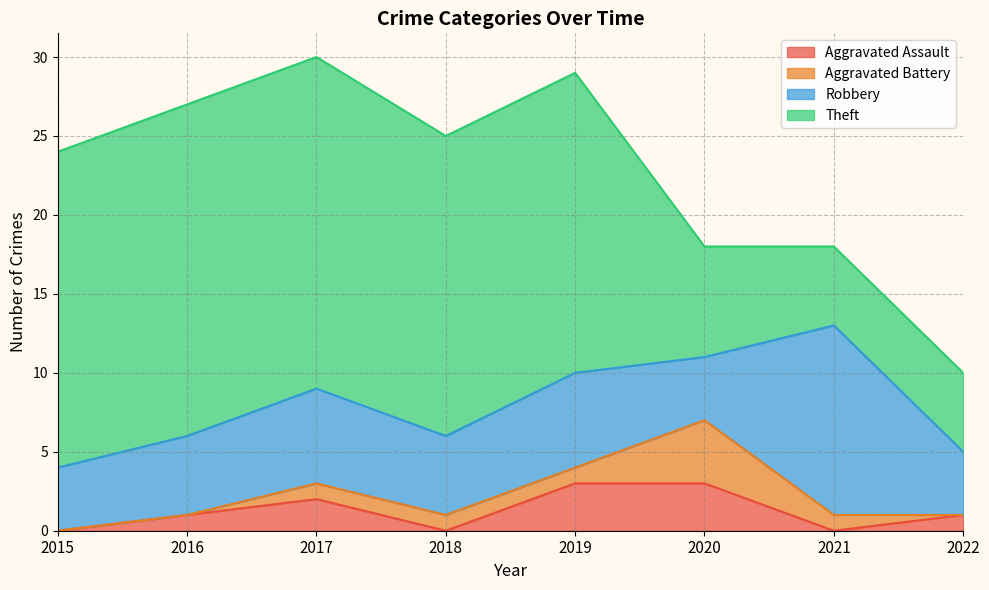

What is the average value of the Theft series?

15